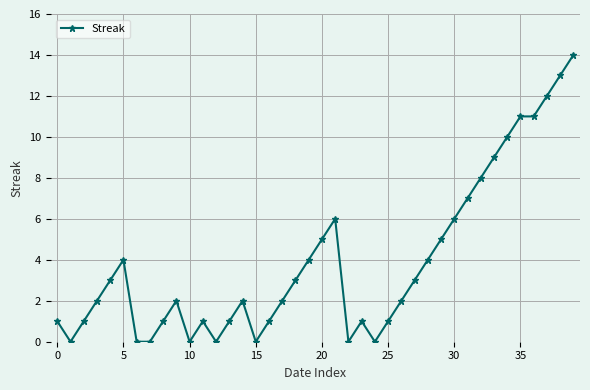

What is the difference between the maximum and minimum values?

14